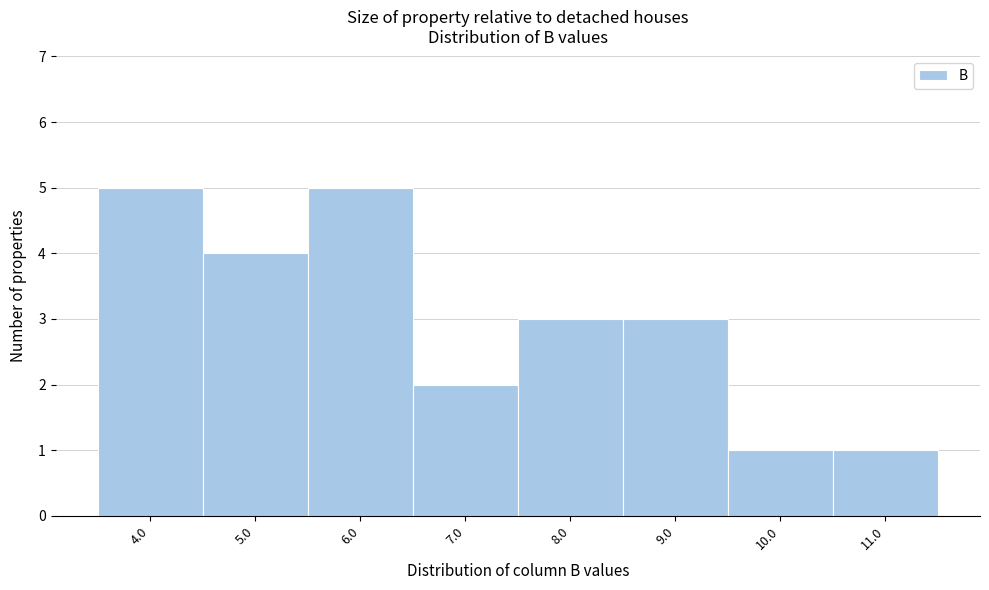

What is the height of the bar covering 9.5 to 10.5 on the x-axis? The values are not printed on the chart, so give them approximately, as read against the axis.

1